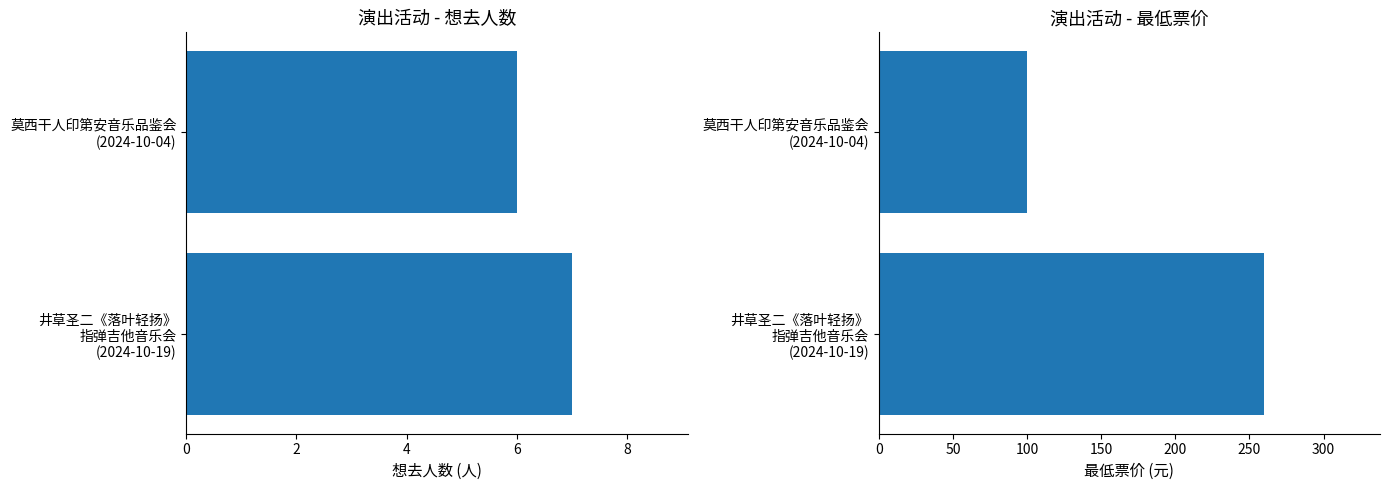

What are all the series names shown in the legend?

想去人数, 最低票价